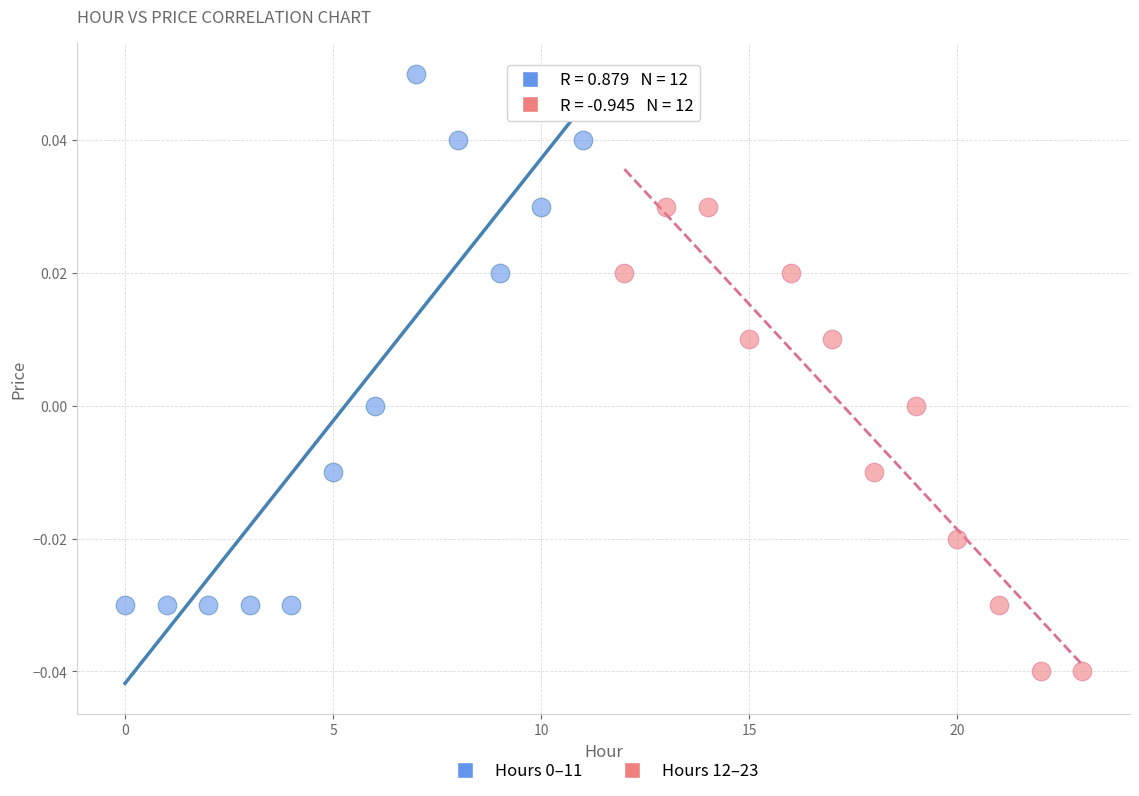

Which series reaches the minimum Y coordinate?

Hours 12–23